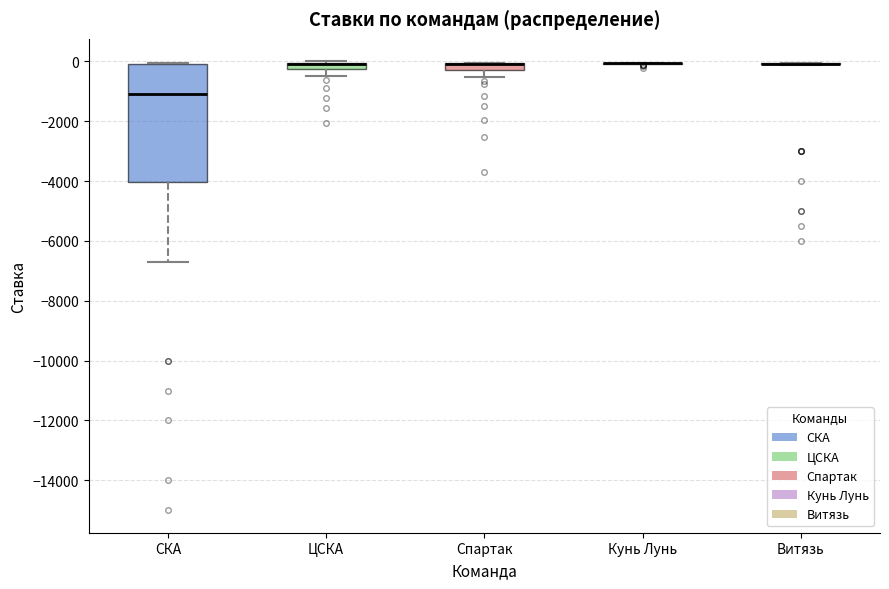

Which box is the tallest, from its lower edge to its upper edge?

СКА